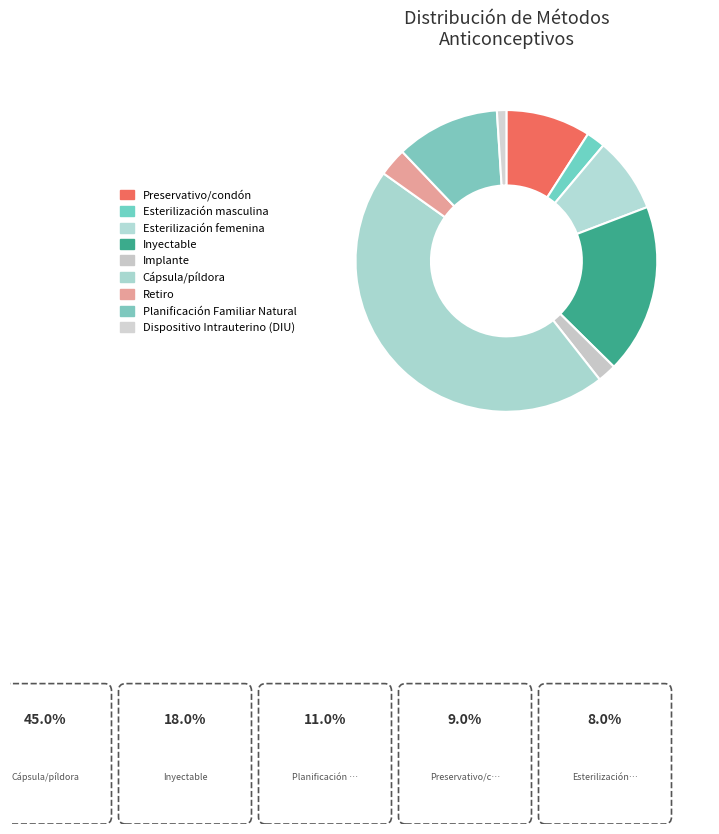

To the nearest percent, what portion does Esterilización masculina represent?

2%